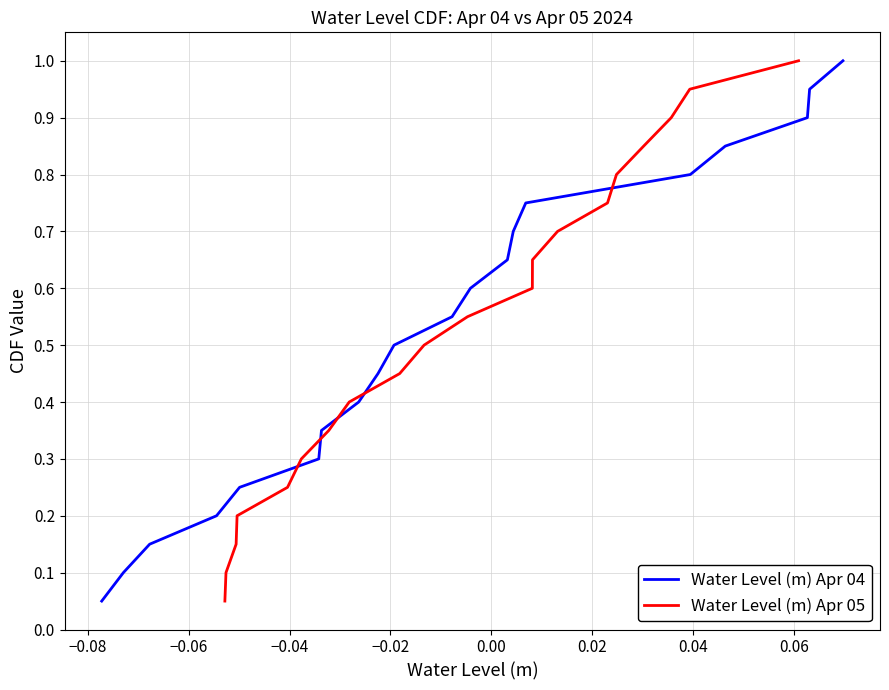

Reading left to right, list all the values displayed in this chart.

Water Level (m) Apr 04: 0.1	0.1	0.1	0.2	0.2	0.3	0.3	0.4	0.5	0.5	0.6	0.6	0.7	0.7	0.8	0.8	0.8	0.9	0.9	1.0
Water Level (m) Apr 05: 0.1	0.1	0.1	0.2	0.2	0.3	0.3	0.4	0.5	0.5	0.6	0.6	0.7	0.7	0.8	0.8	0.8	0.9	0.9	1.0